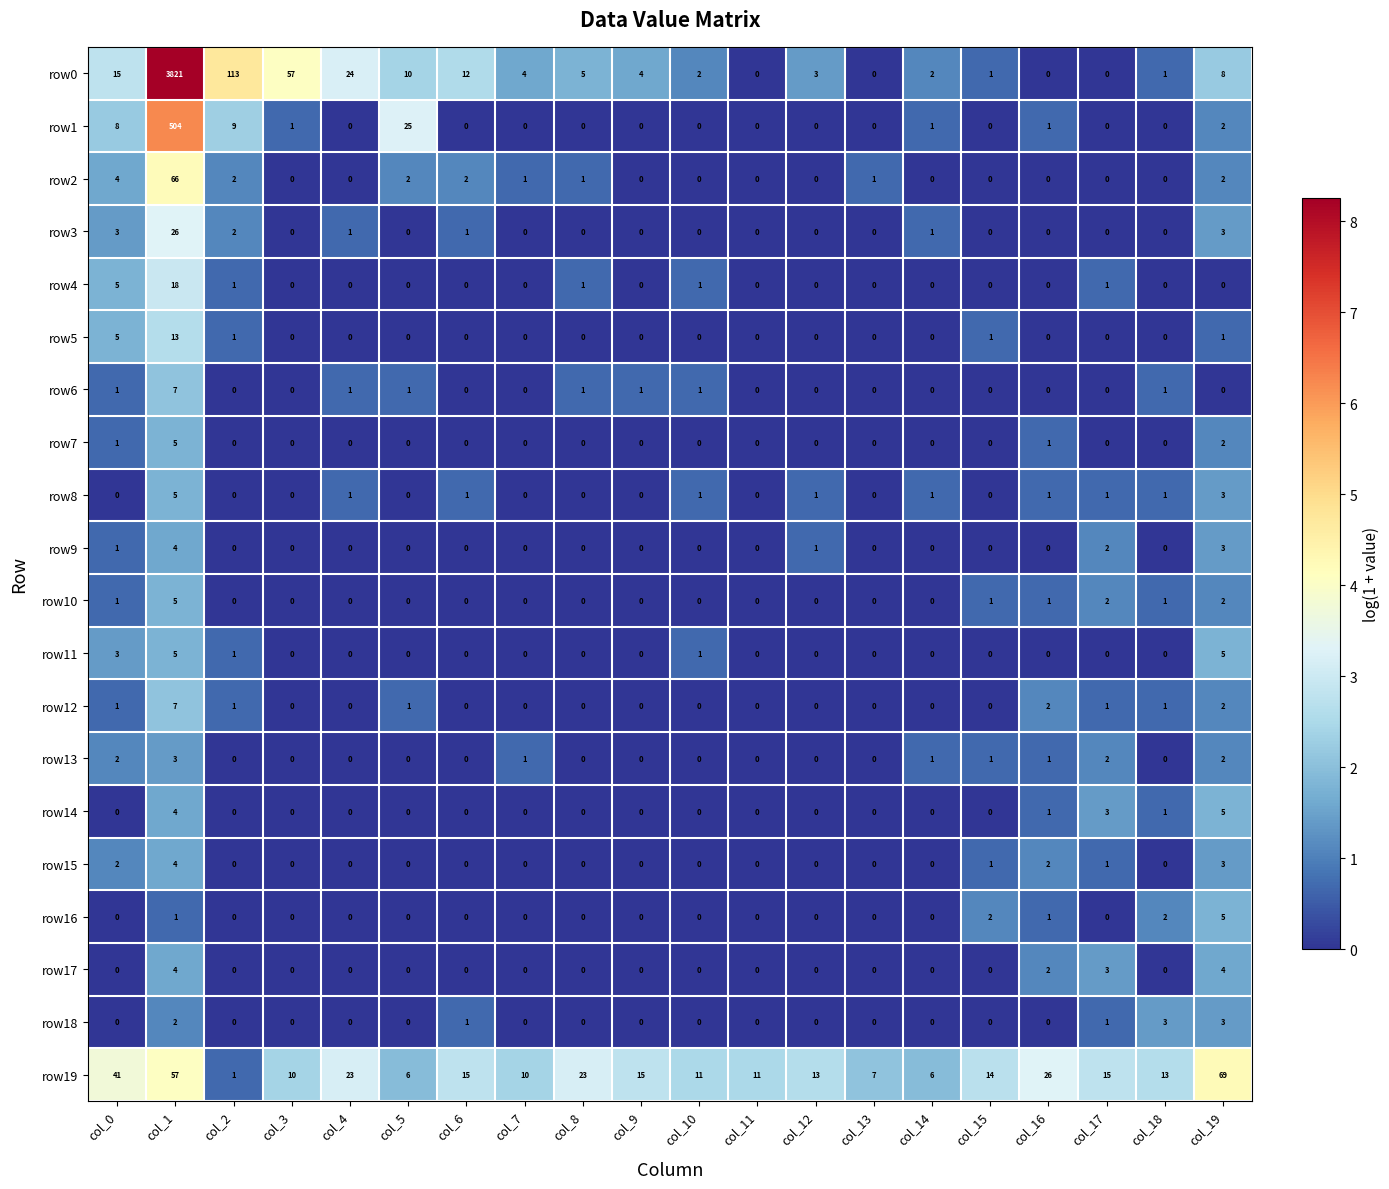

Which label corresponds to the largest value in the chart?

col_1